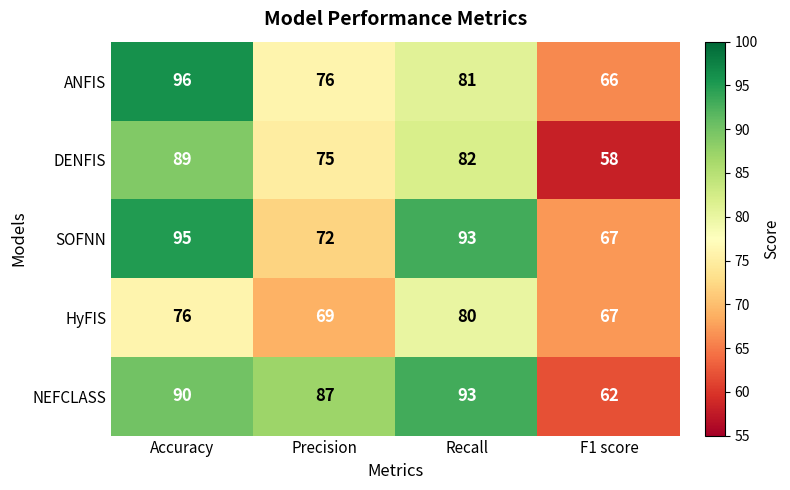

The SOFNN series shows 33 at Precision. True or false?

False